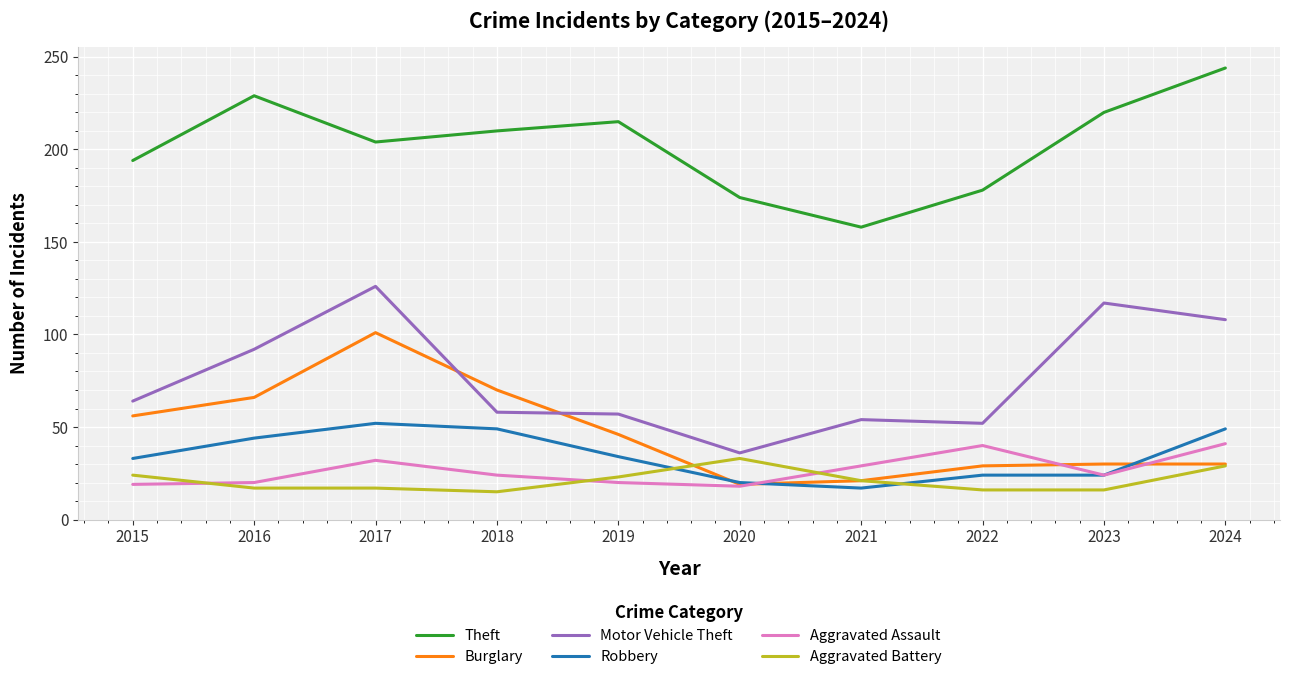

What is the difference between the highest and lowest values at 2021?

141